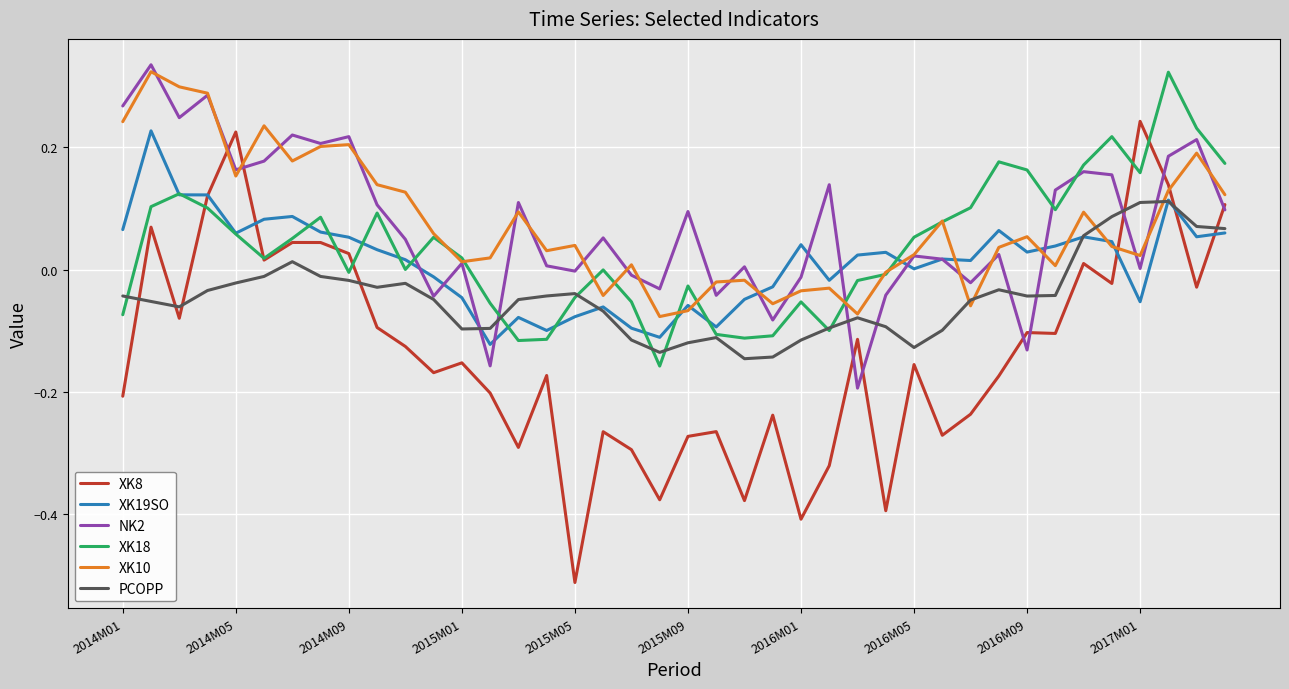

At how many categories does at least one series exceed 0?

37